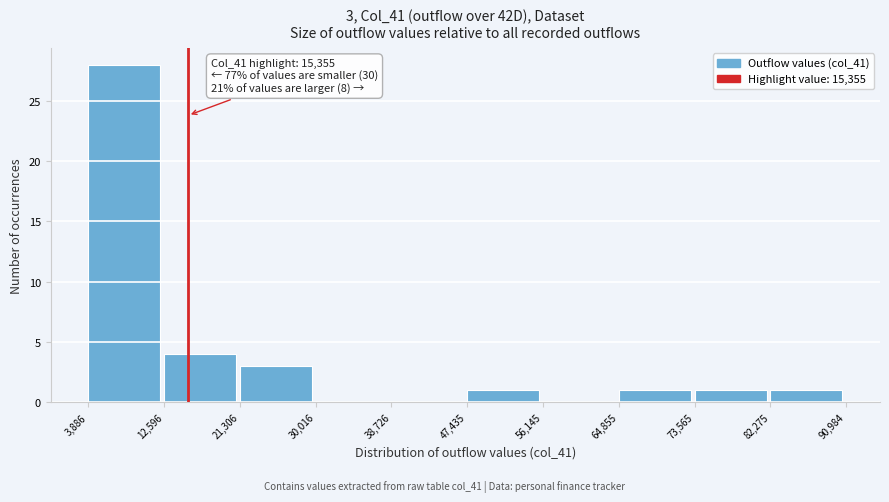

Over which range of the x-axis is the bar tallest?

3,886 to 12,596